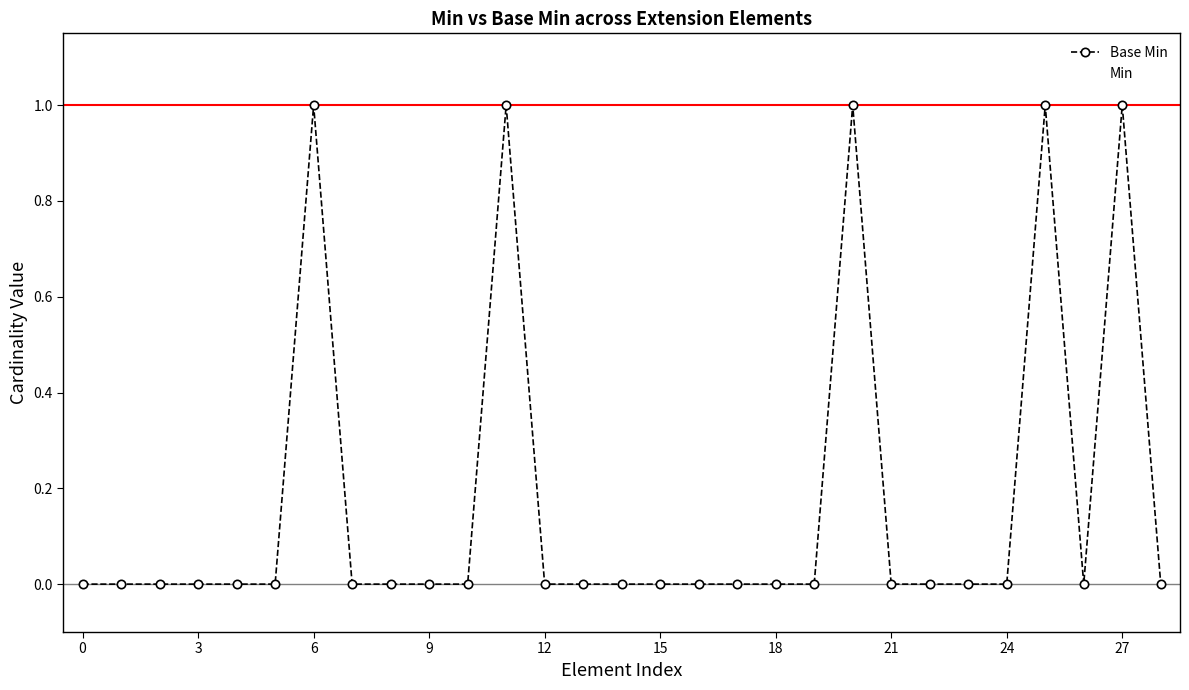

How many lines are shown in the chart?

2